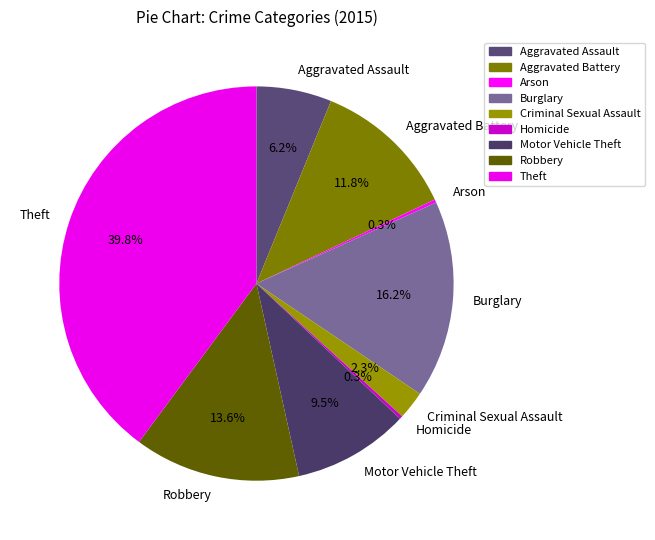

Which slice is the largest?

Theft